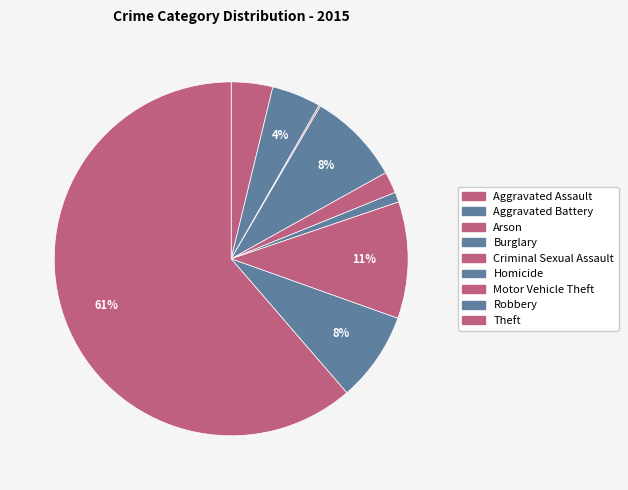

True or false: Criminal Sexual Assault accounts for 2% of the total.

True